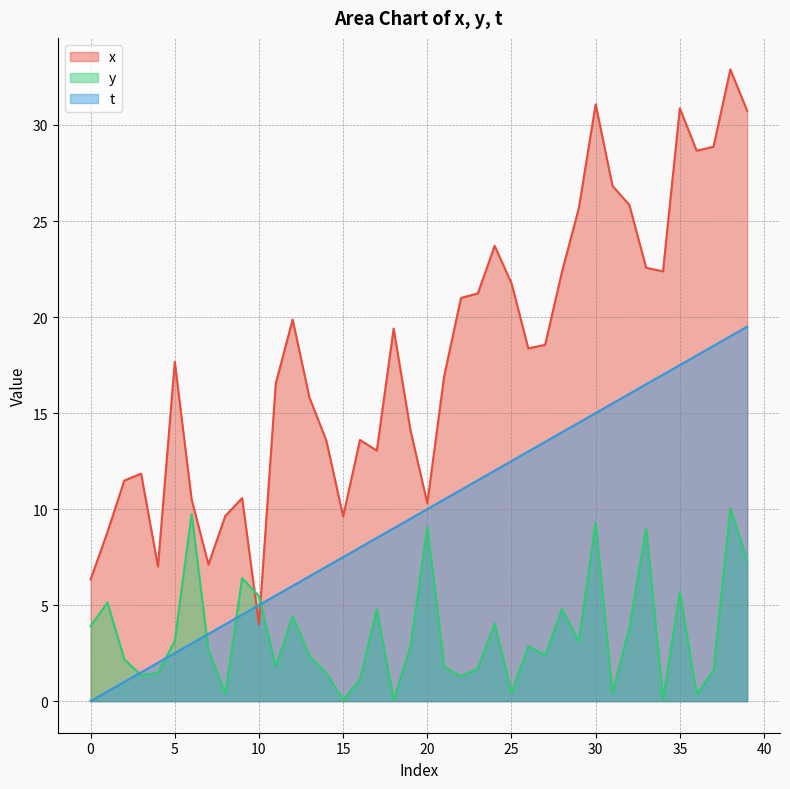

Rank the series at 36 from lowest to highest value.

y, t, x